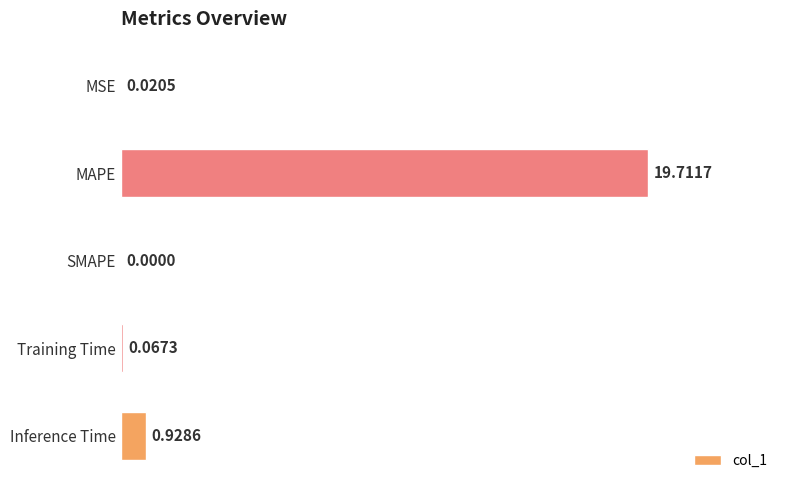

Which category has the highest value across all series?

MAPE